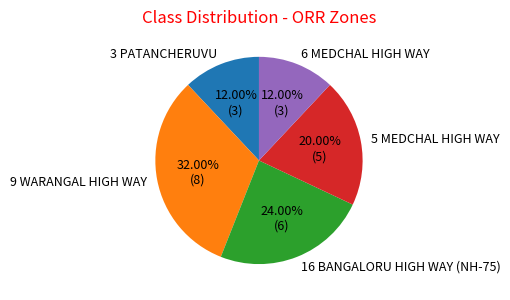

How many segments does this pie chart have?

5